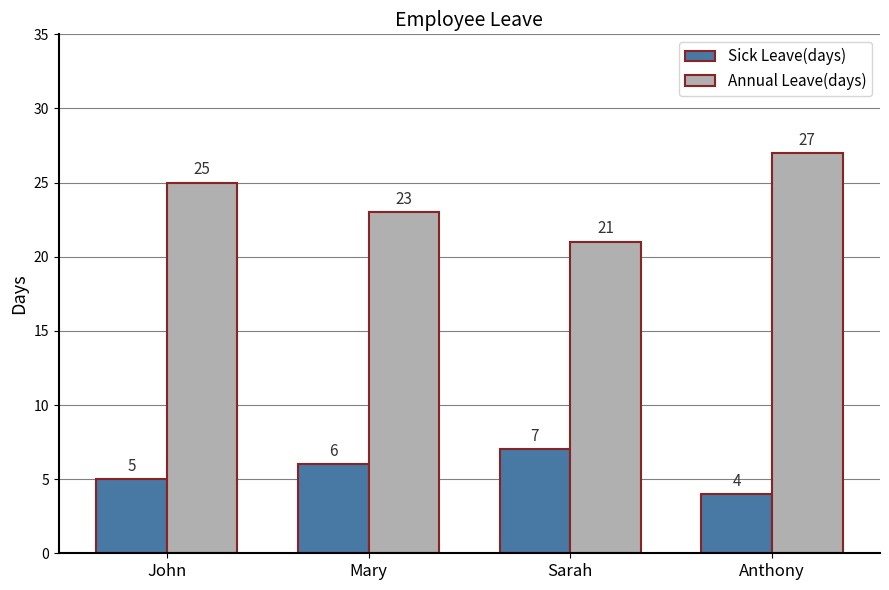

List the series in order of their overall mean, lowest first.

Sick Leave(days), Annual Leave(days)